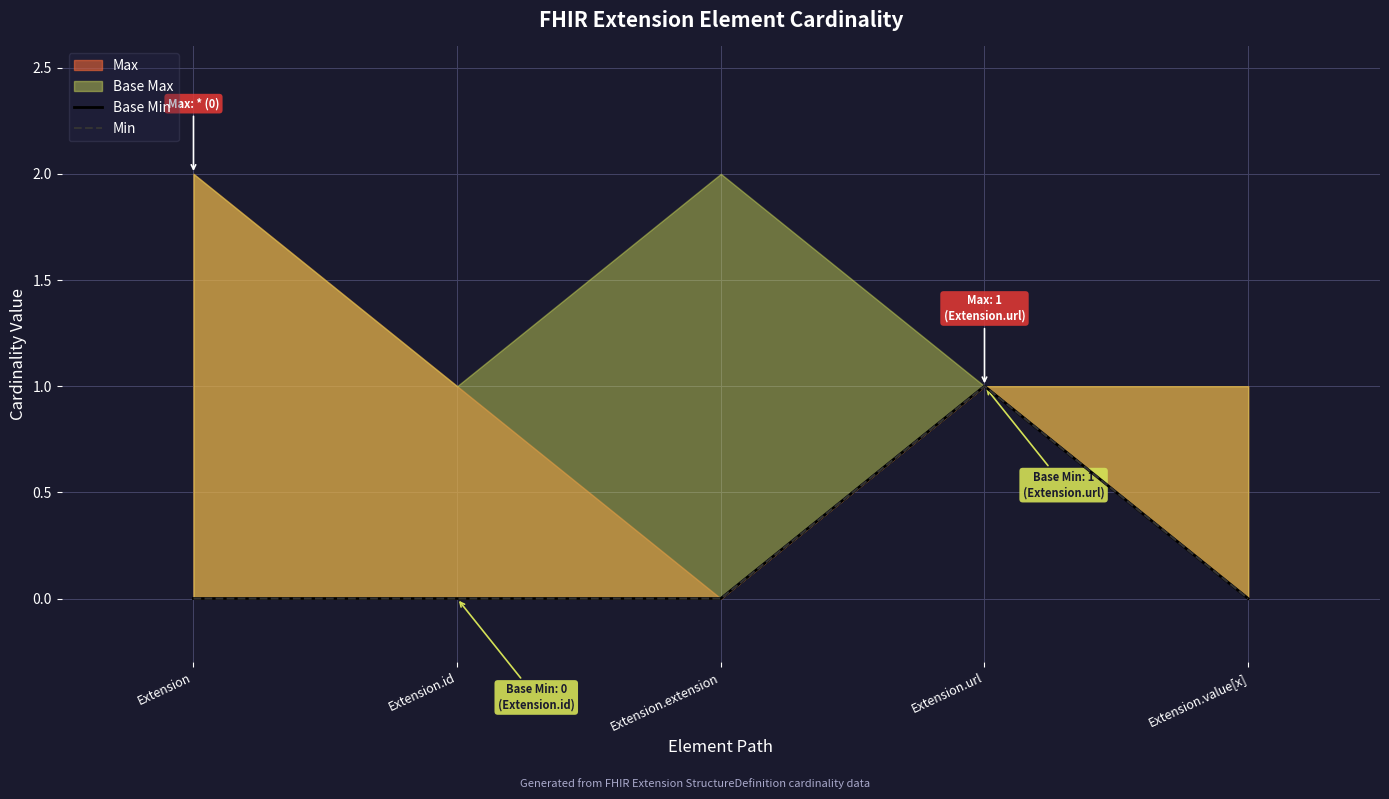

At which category is the sum across all series the highest?

Extension.url